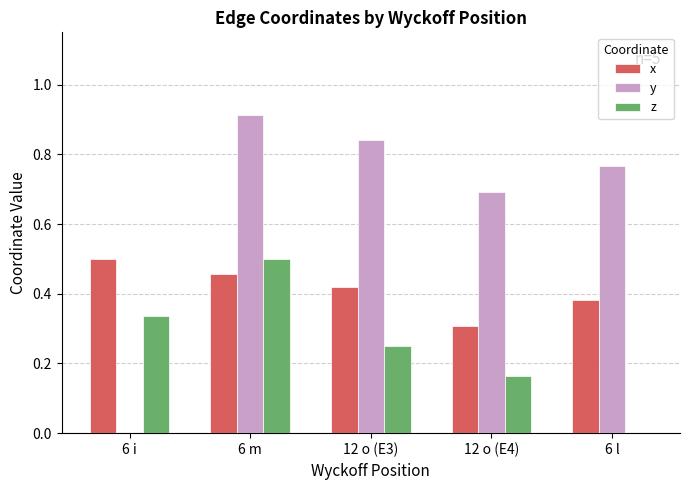

Which label corresponds to the largest value in the chart?

6 m